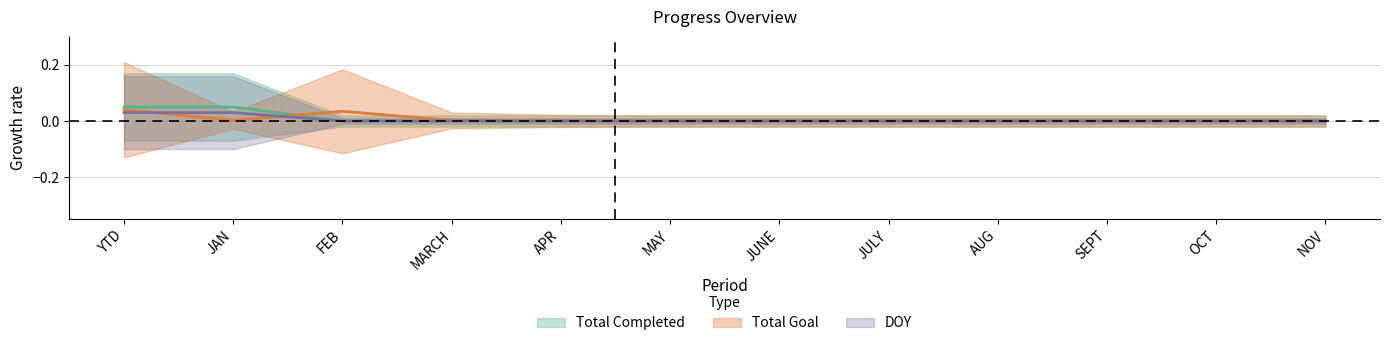

True or false: DOY has a value of 0.0 at OCT.

True